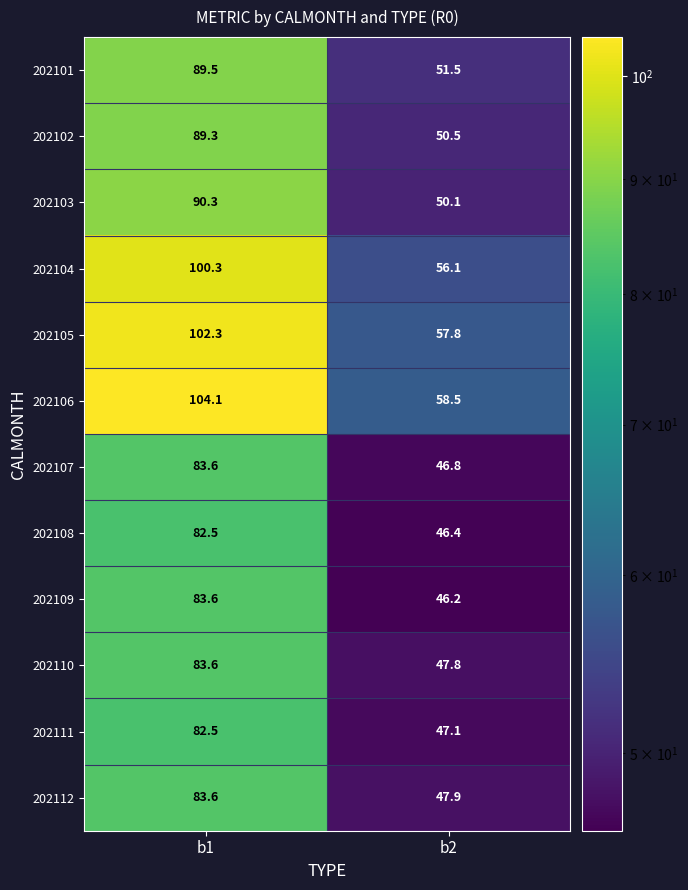

Where is 202107 nearest to the value 65?

b2